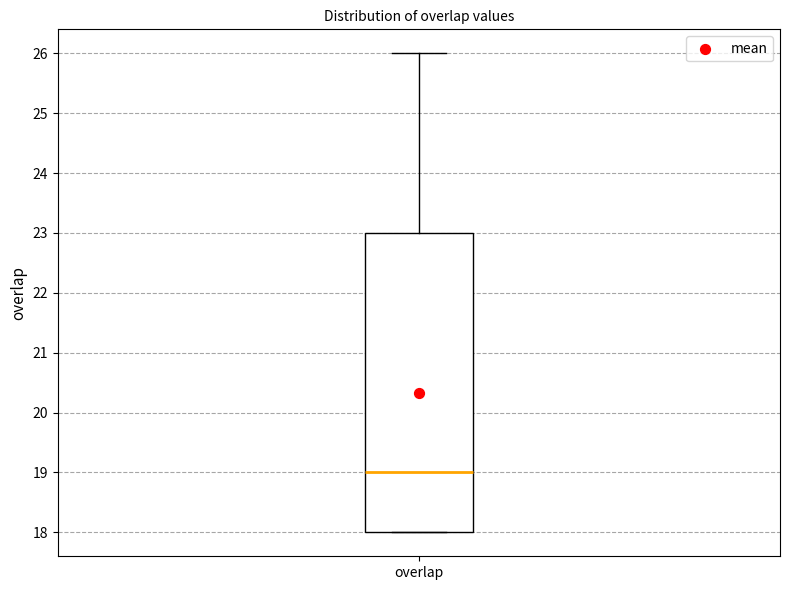

Transcribe this box plot: give where the median line is, the range the box spans, and where the two whiskers end, as read against the y-axis. The values are not printed on the chart, so give them approximately, as read against the axis.

median 19, box 18 to 23, whiskers 18 to 26